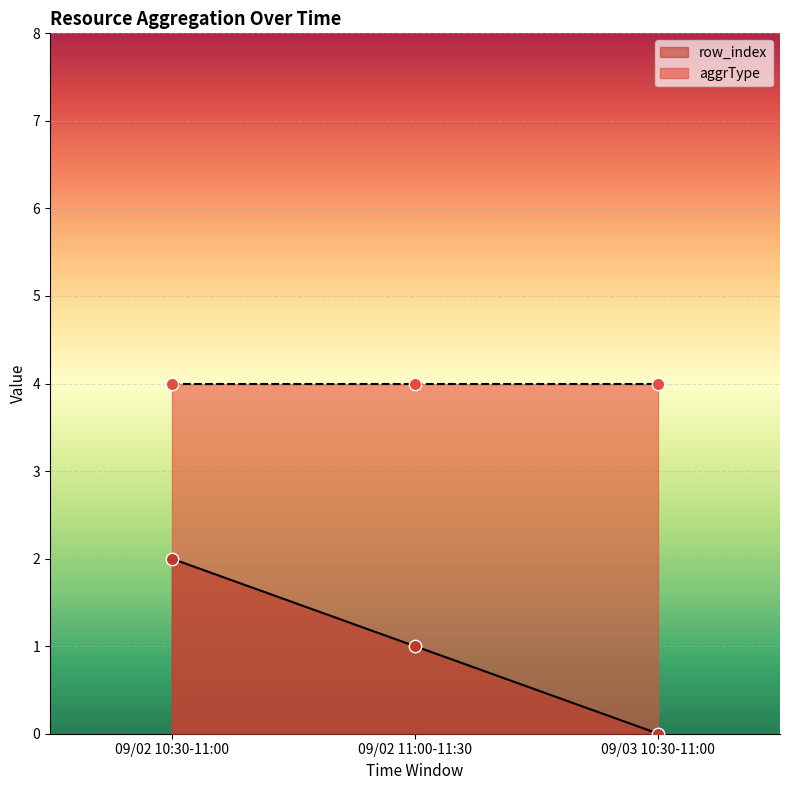

Approximately how many times larger is the value at 09/02 11:00-11:30 compared to 09/02 10:30-11:00?

0.5